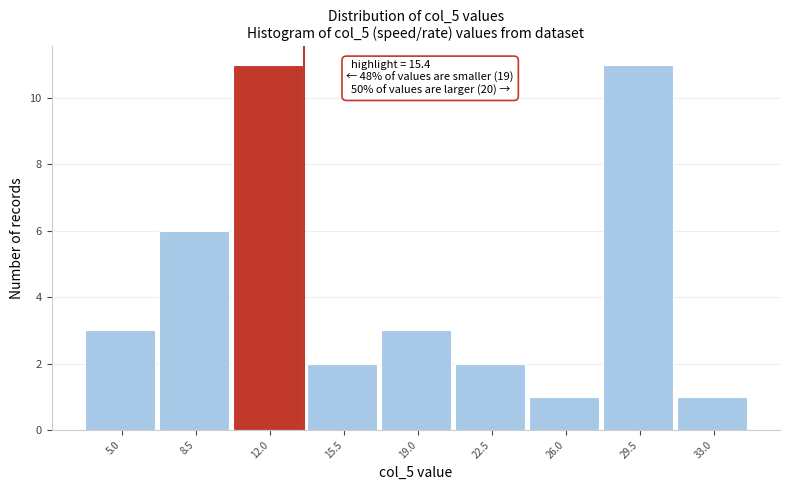

Reading right to left, extract all data points from this chart.

33.0=1	29.5=11	26.0=1	22.5=2	19.0=3	15.5=2	12.0=11	8.5=6	5.0=3